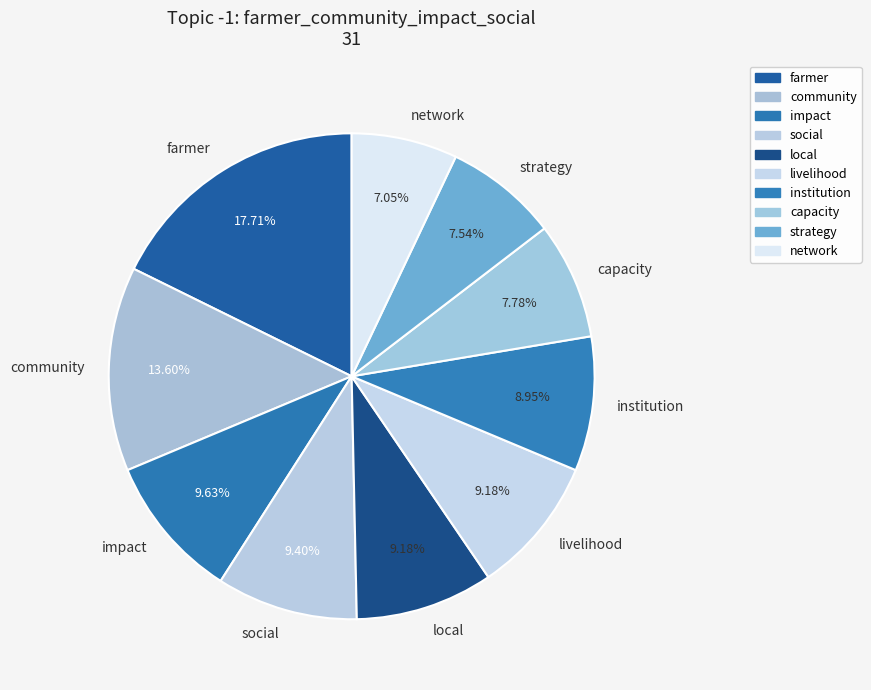

What percentage is the local slice, to the nearest percent?

9%